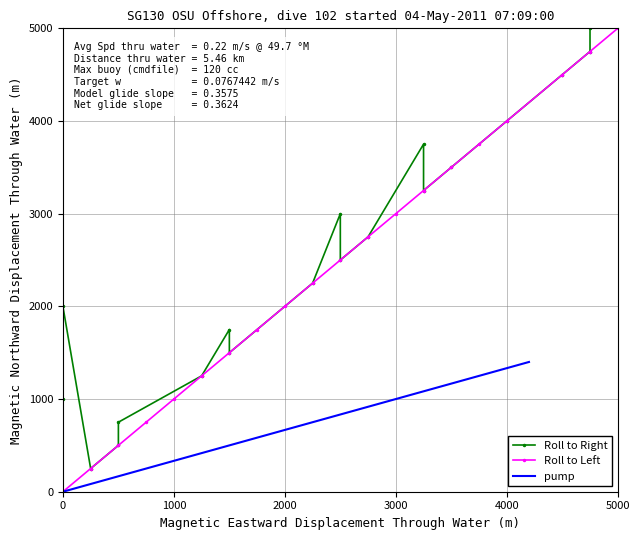

Which series has the largest total across all categories?

Roll to Right